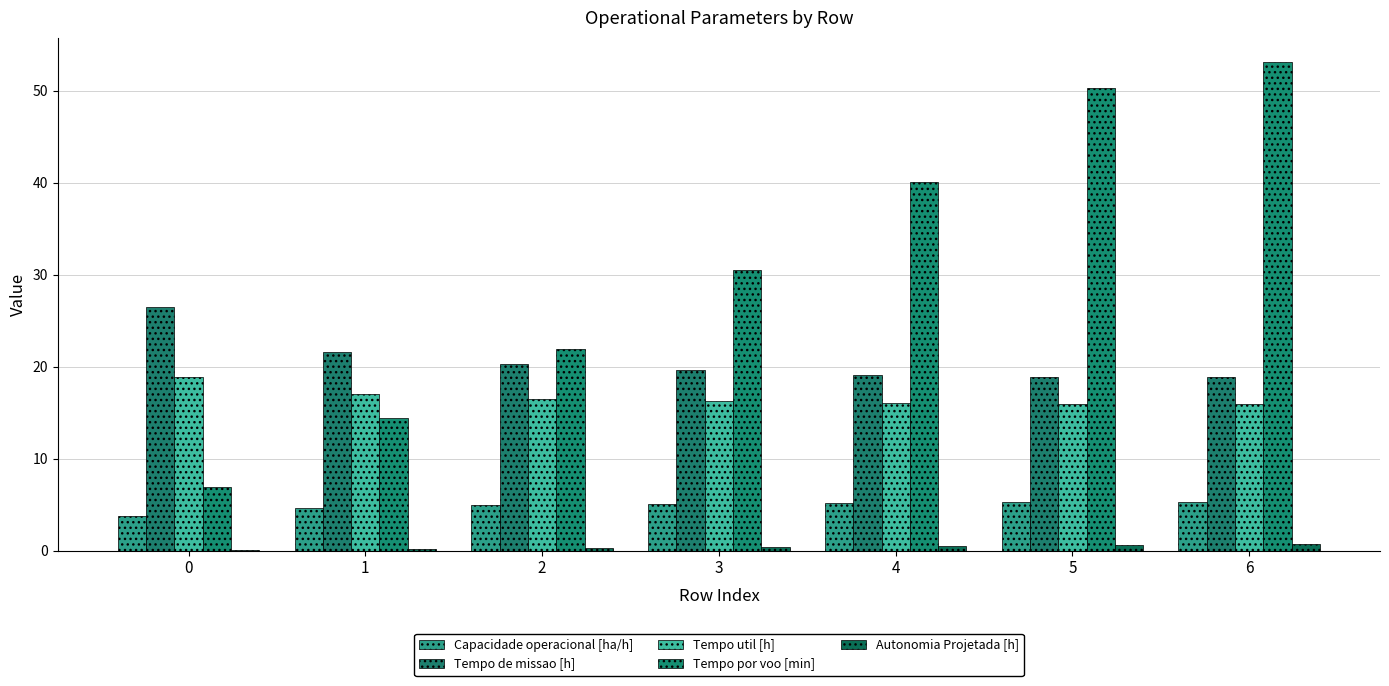

Does the chart contain stacked bars?

No